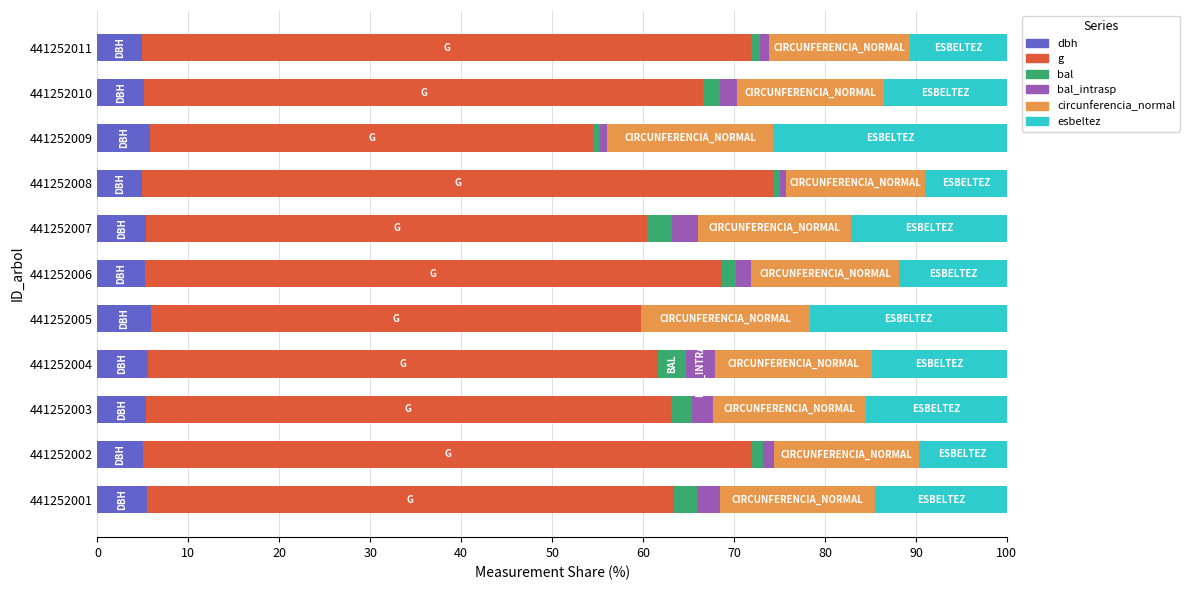

Is it true that dbh equals 2.3 at 441252004?

False